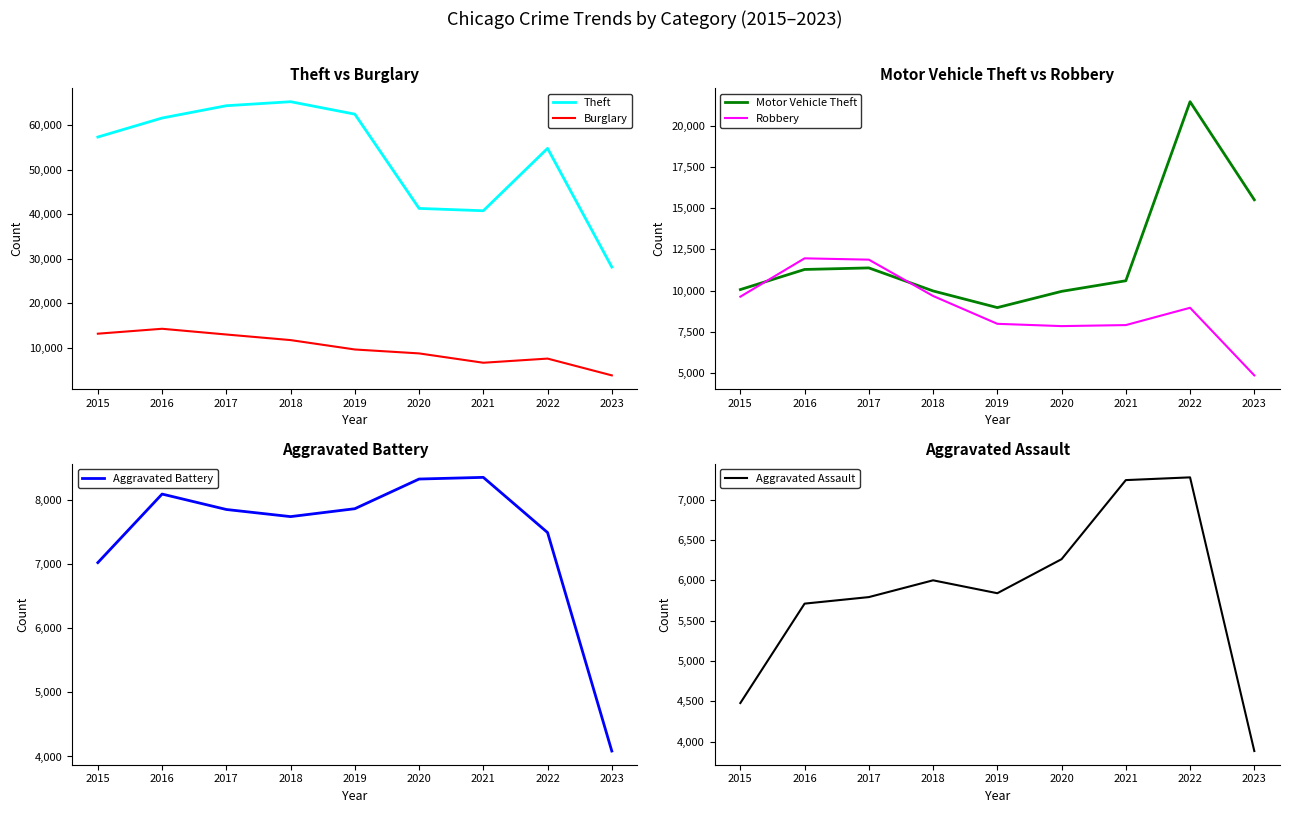

What is the difference between the Burglary values at 2023 and 2018?

7925